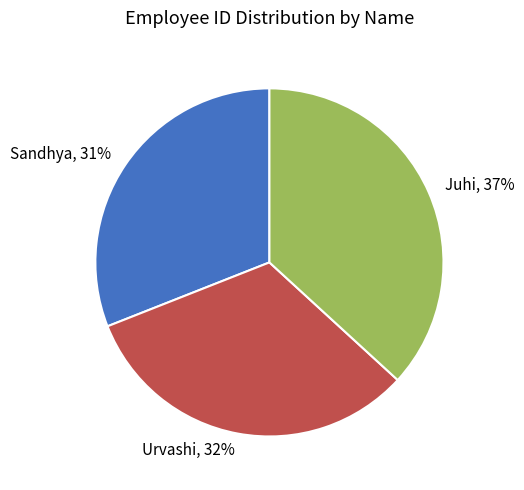

How many segments does this pie chart have?

3